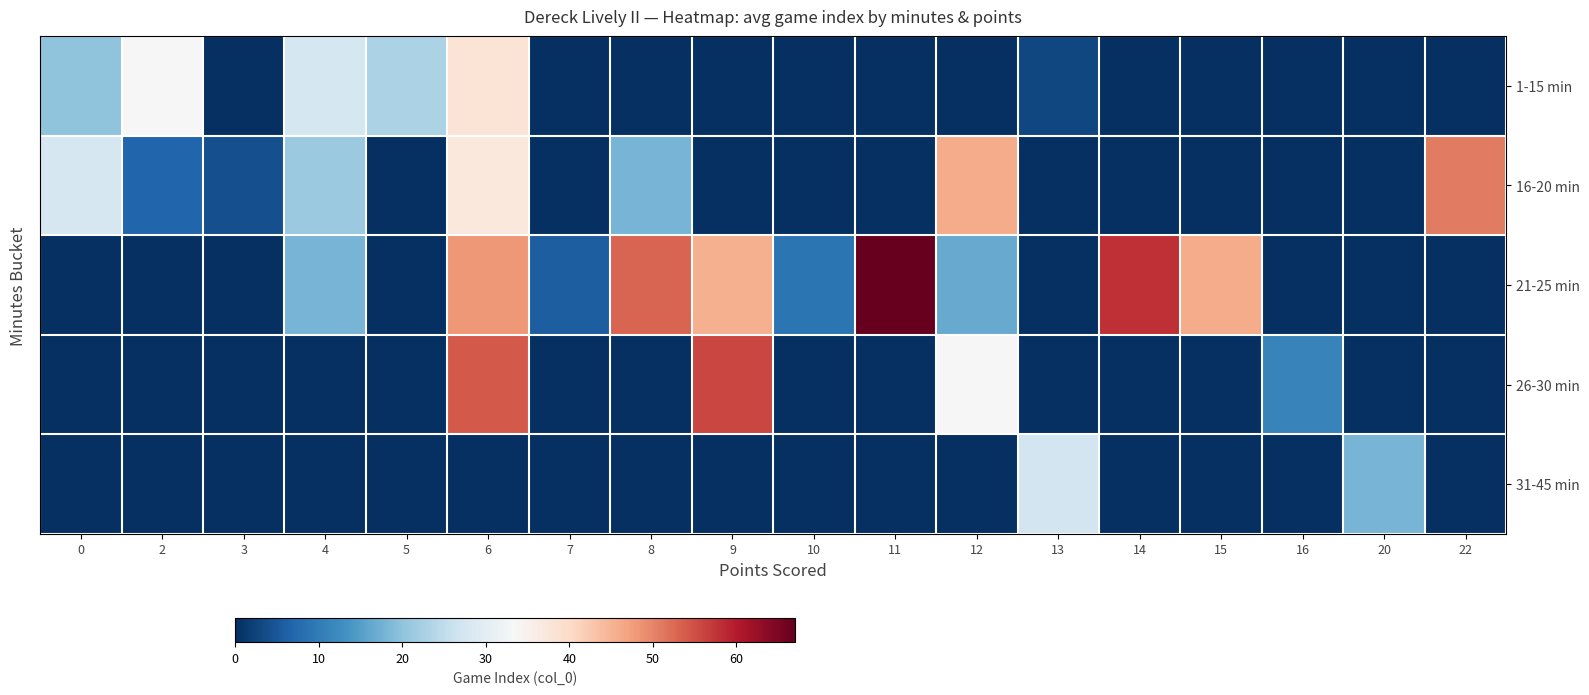

At which category does the chart reach its minimum across all series?

3